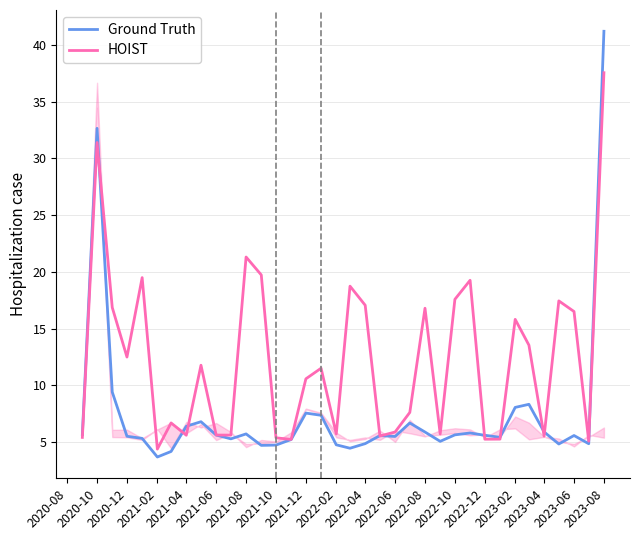

Which category has the highest value in the HOIST series?

2023-08